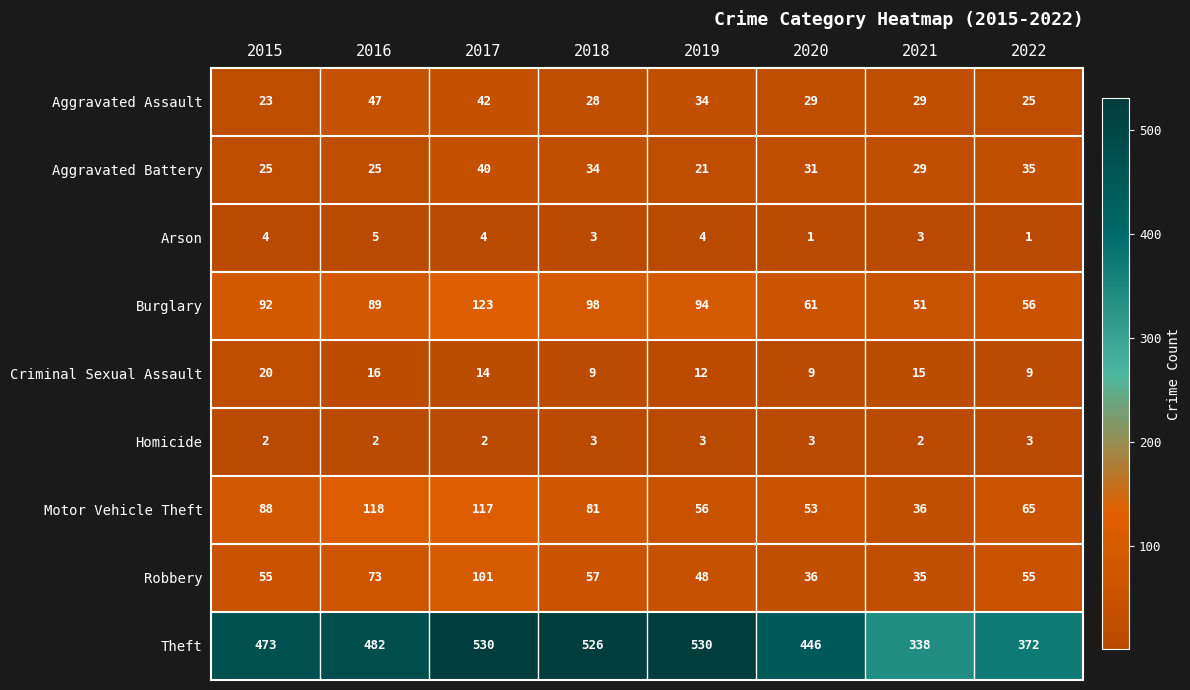

List the series in order of their peak value, lowest first.

Homicide, Arson, Criminal Sexual Assault, Aggravated Battery, Aggravated Assault, Robbery, Motor Vehicle Theft, Burglary, Theft